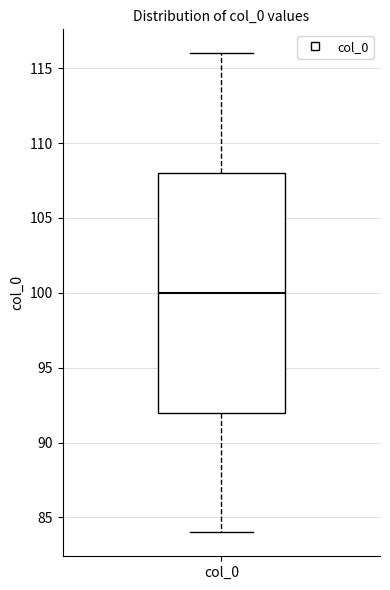

Read this box plot against the y-axis: the position of the median line, the range covered by the box, and the ends of both whiskers. The values are not printed on the chart, so give them approximately, as read against the axis.

median 100, box 92 to 108, whiskers 84 to 116